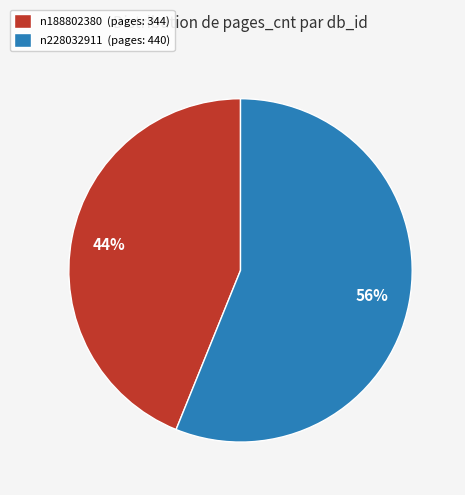

What percentage is the n188802380 slice, to the nearest percent?

44%